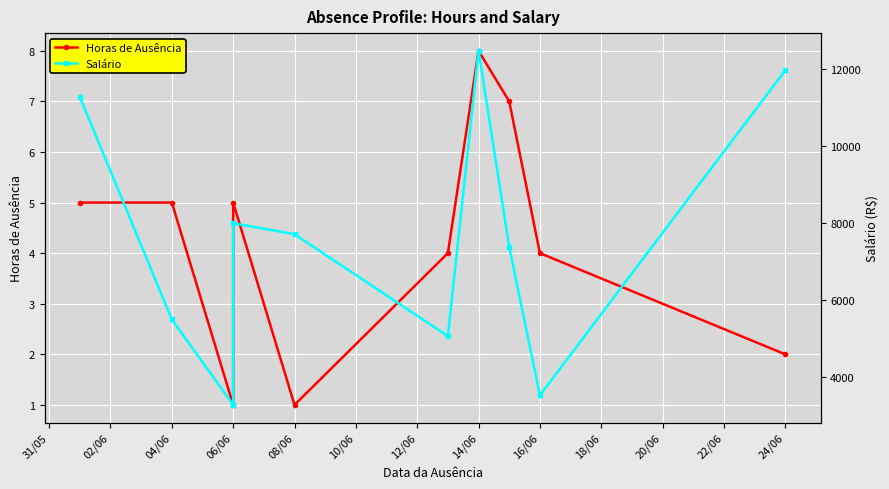

Count the number of categories in the chart.

10